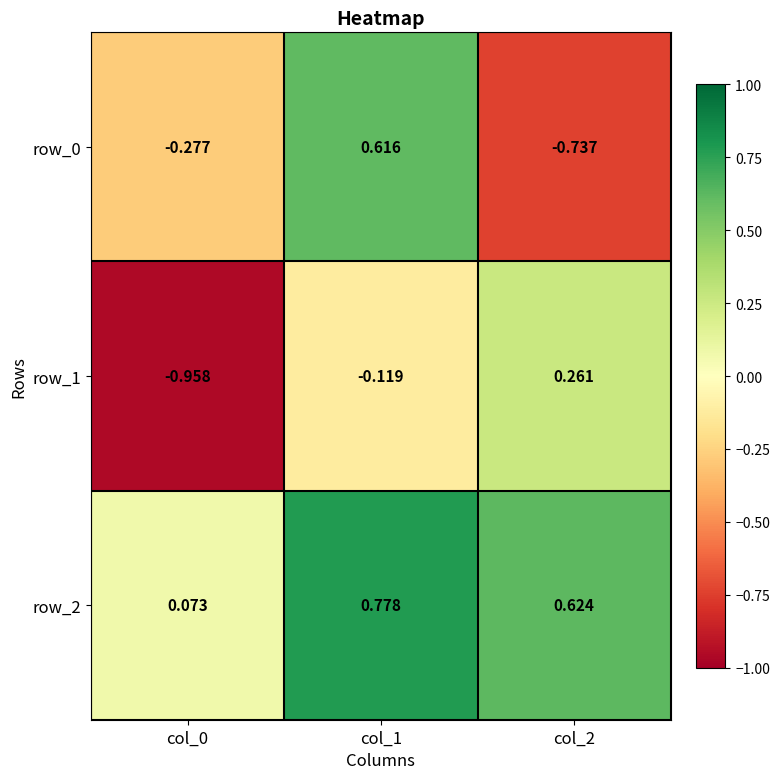

Reading left to right, transcribe all the data shown in this chart.

row_0: -0.3	0.6	-0.7
row_1: -1.0	-0.1	0.3
row_2: 0.1	0.8	0.6